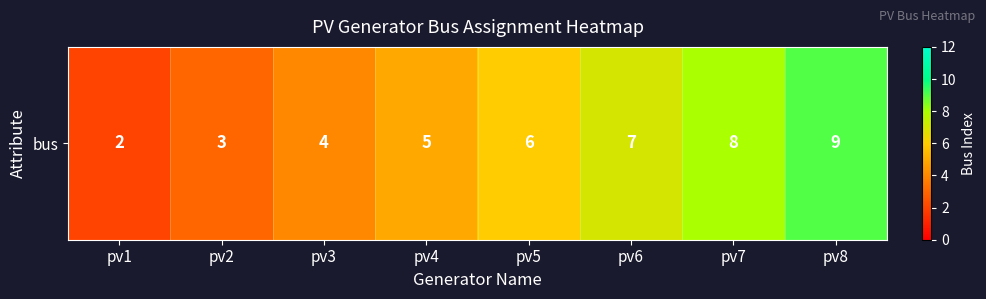

Rank the categories by value from highest to lowest.

pv8, pv7, pv6, pv5, pv4, pv3, pv2, pv1